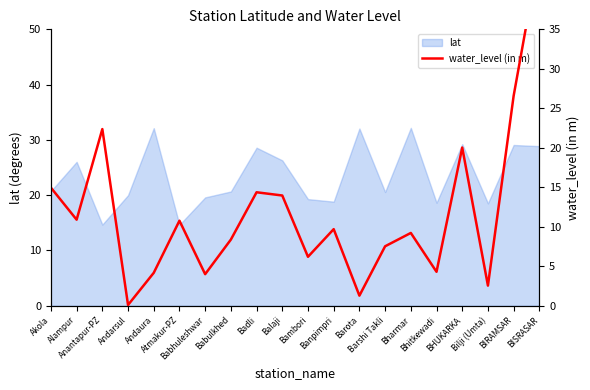

What is the sum of the values at Andaura and Bhitkewadi?

8.5